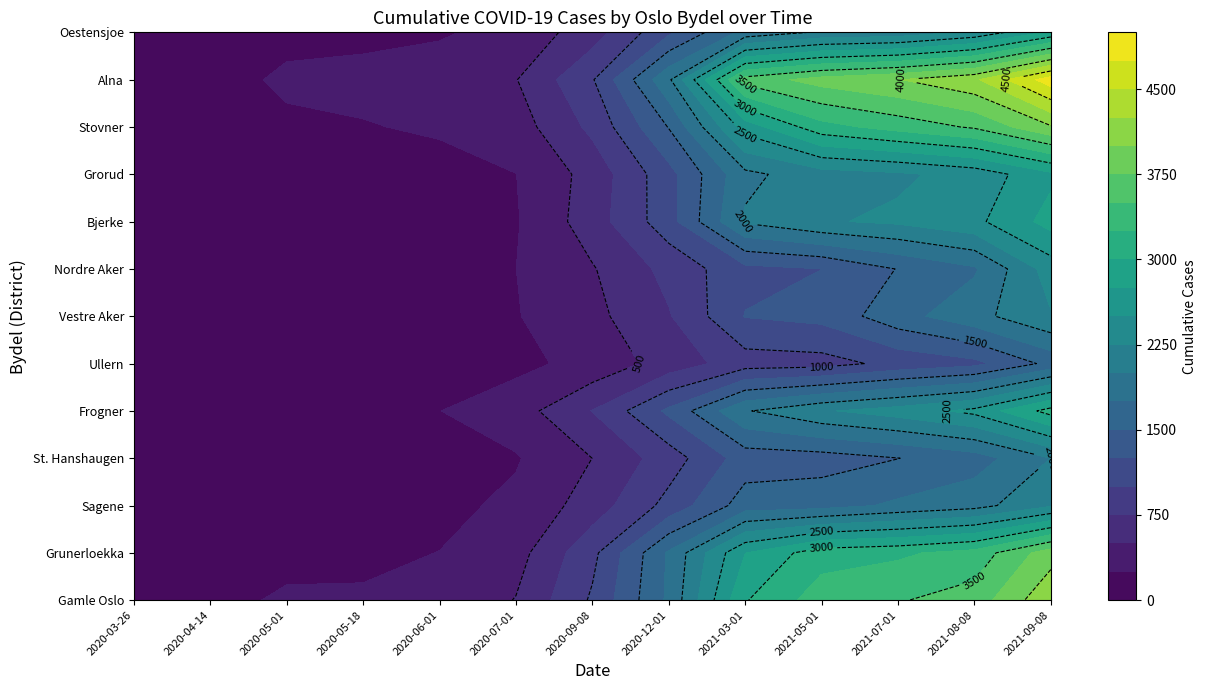

Read the Nordre Aker value at 2, to the nearest 50.

150